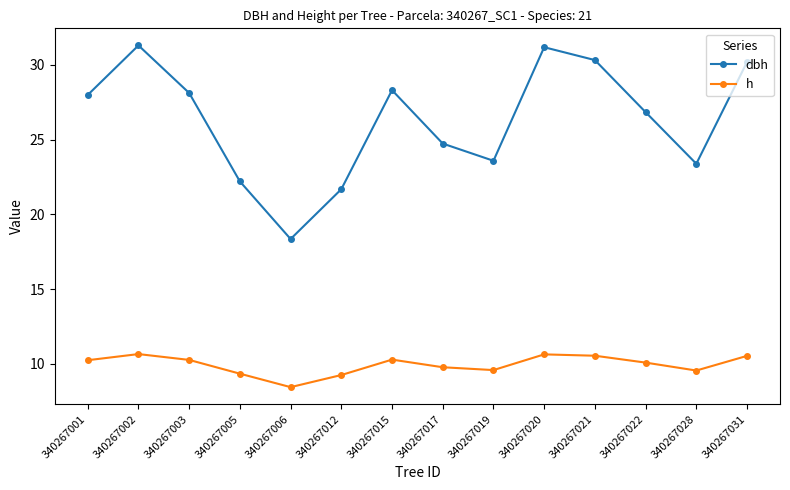

What is the sum of all h values?

139.3